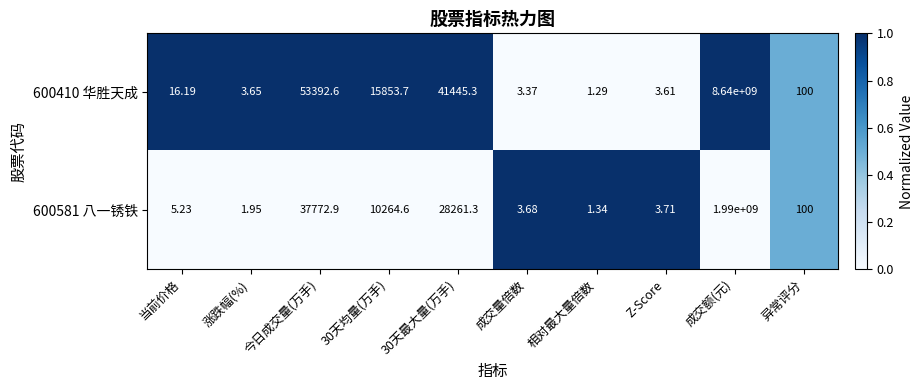

Is the value of 600410 华胜天成 at 今日成交量(万手) greater than the value of 600581 八一锈铁 at 成交额(元)?

No